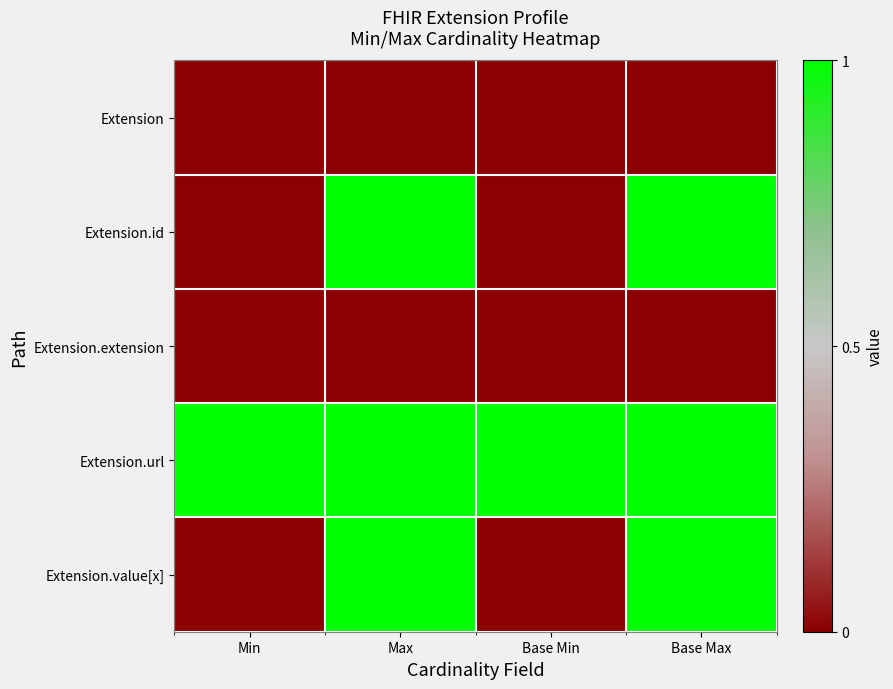

Which series has the largest total across all categories?

Extension.url